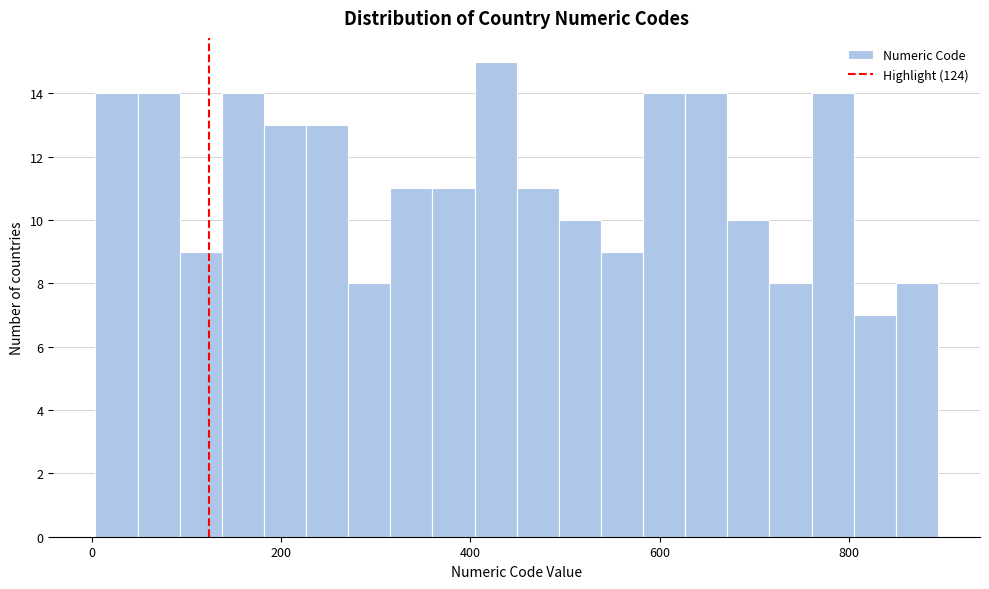

Around what value on the x-axis is the tallest bar? Give the approximate position of its centre, as read against the axis.

420